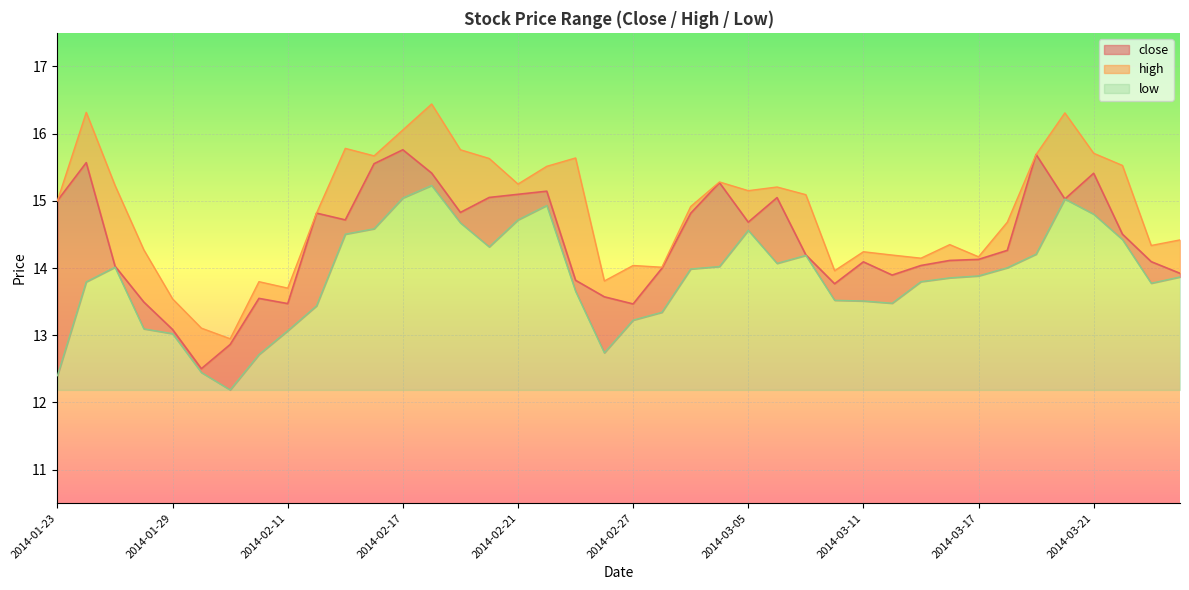

Reading left to right, transcribe all the data shown in this chart.

close: 15.0	15.6	14.0	13.5	13.1	12.5	12.9	13.5	13.5	14.8	14.7	15.6	15.8	15.4	14.8	15.1	15.1	15.1	13.8	13.6	13.5	14.0	14.8	15.3	14.7	15.0	14.2	13.8	14.1	13.9	14.0	14.1	14.1	14.3	15.7	15.0	15.4	14.5	14.1	13.9
high: 15.0	16.3	15.2	14.3	13.5	13.1	12.9	13.8	13.7	14.8	15.8	15.7	16.1	16.4	15.8	15.6	15.2	15.5	15.6	13.8	14.0	14.0	14.9	15.3	15.2	15.2	15.1	14.0	14.2	14.2	14.1	14.3	14.2	14.7	15.7	16.3	15.7	15.5	14.3	14.4
low: 12.4	13.8	14.0	13.1	13.0	12.4	12.2	12.7	13.1	13.4	14.5	14.6	15.0	15.2	14.7	14.3	14.7	14.9	13.7	12.7	13.2	13.3	14.0	14.0	14.6	14.1	14.2	13.5	13.5	13.5	13.8	13.9	13.9	14.0	14.2	15.0	14.8	14.4	13.8	13.9